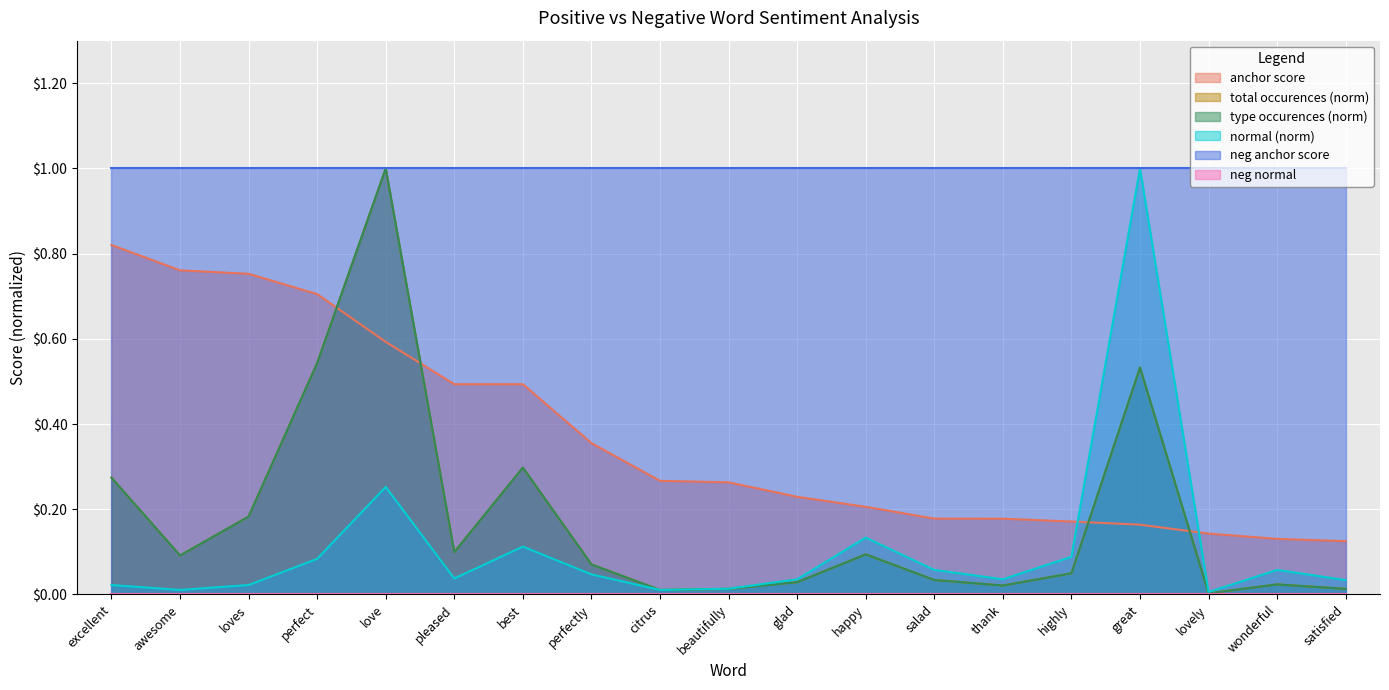

Does the chart display data point markers on the line(s)?

No